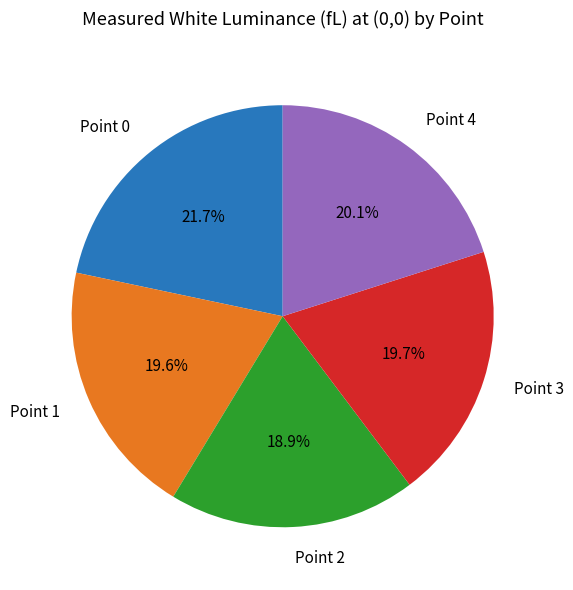

Does any single category account for the majority?

No